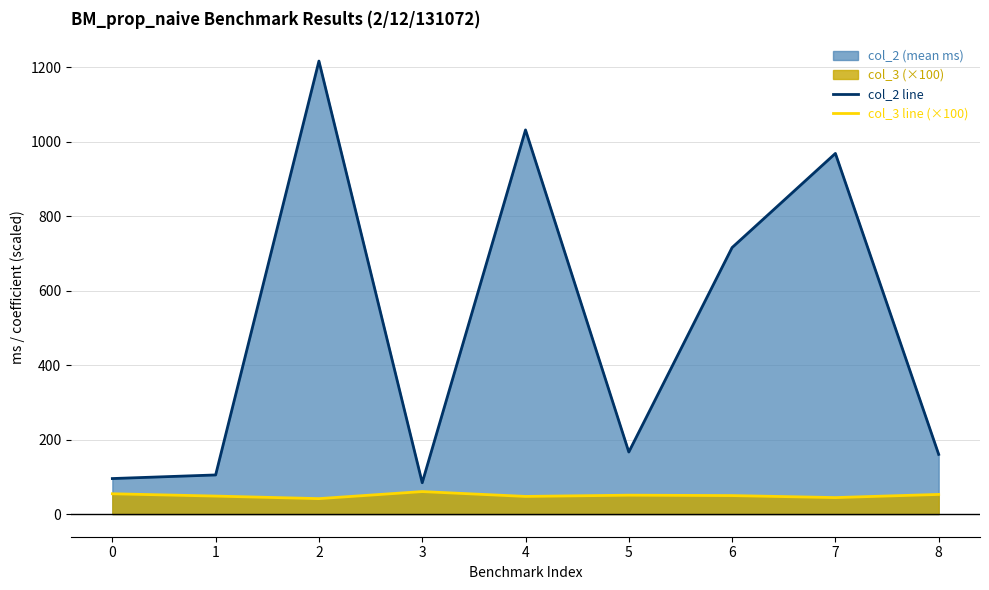

List the series in order of their peak value, lowest first.

col_3 line (×100), col_2 line